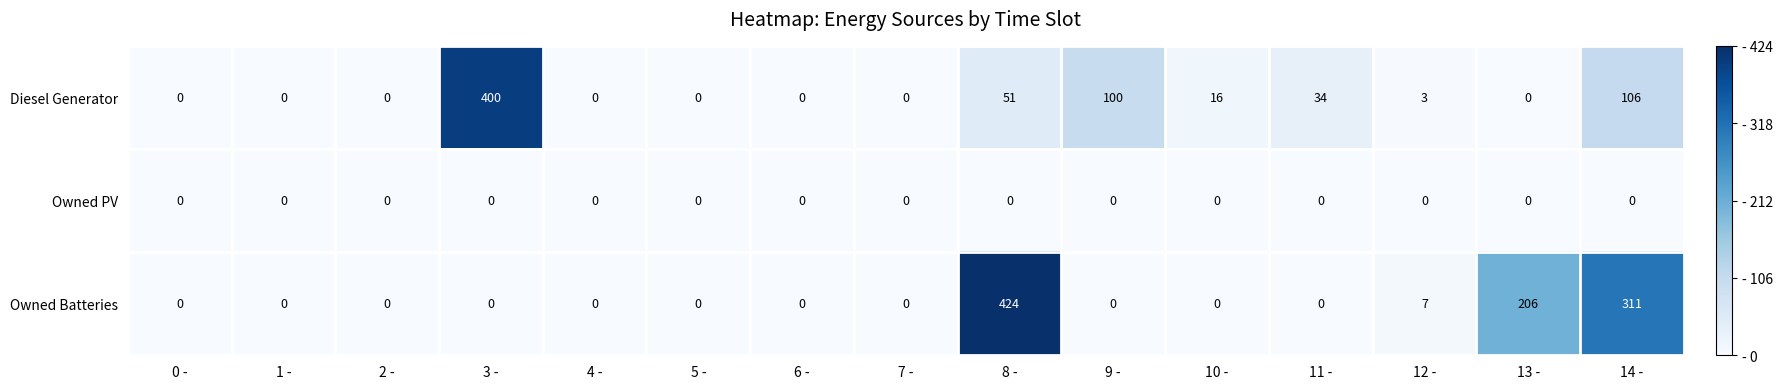

Which series changed the most between 8 - and 10 -?

Owned Batteries